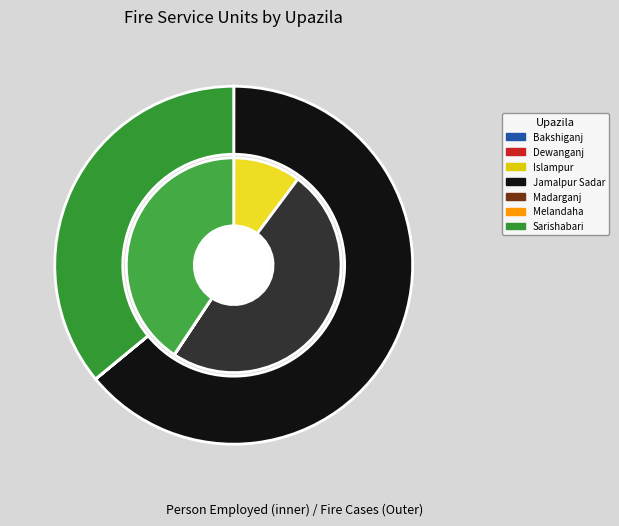

How many slices are in this pie chart?

7